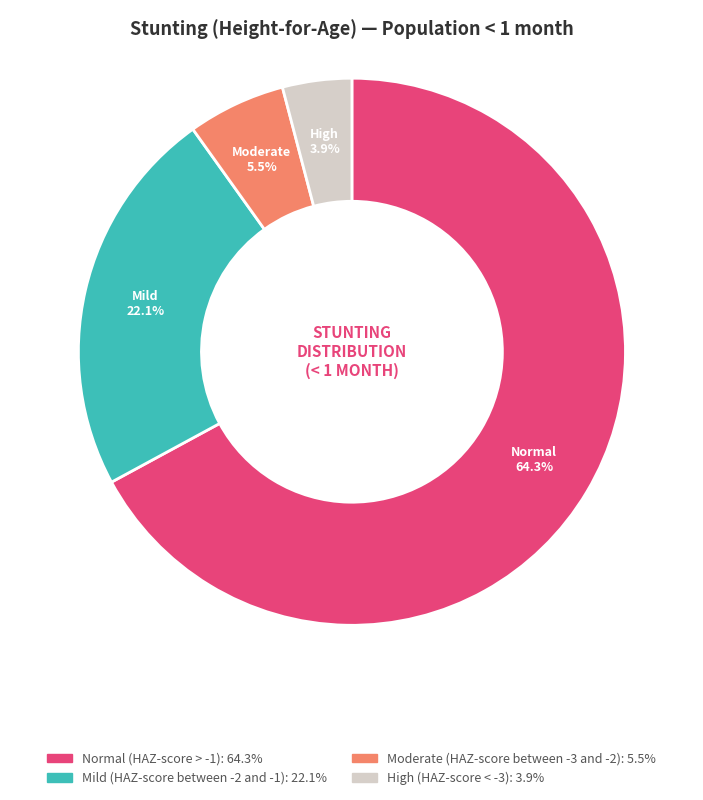

The Normal (HAZ-score > -1) slice represents 74% of the pie. True or false?

False